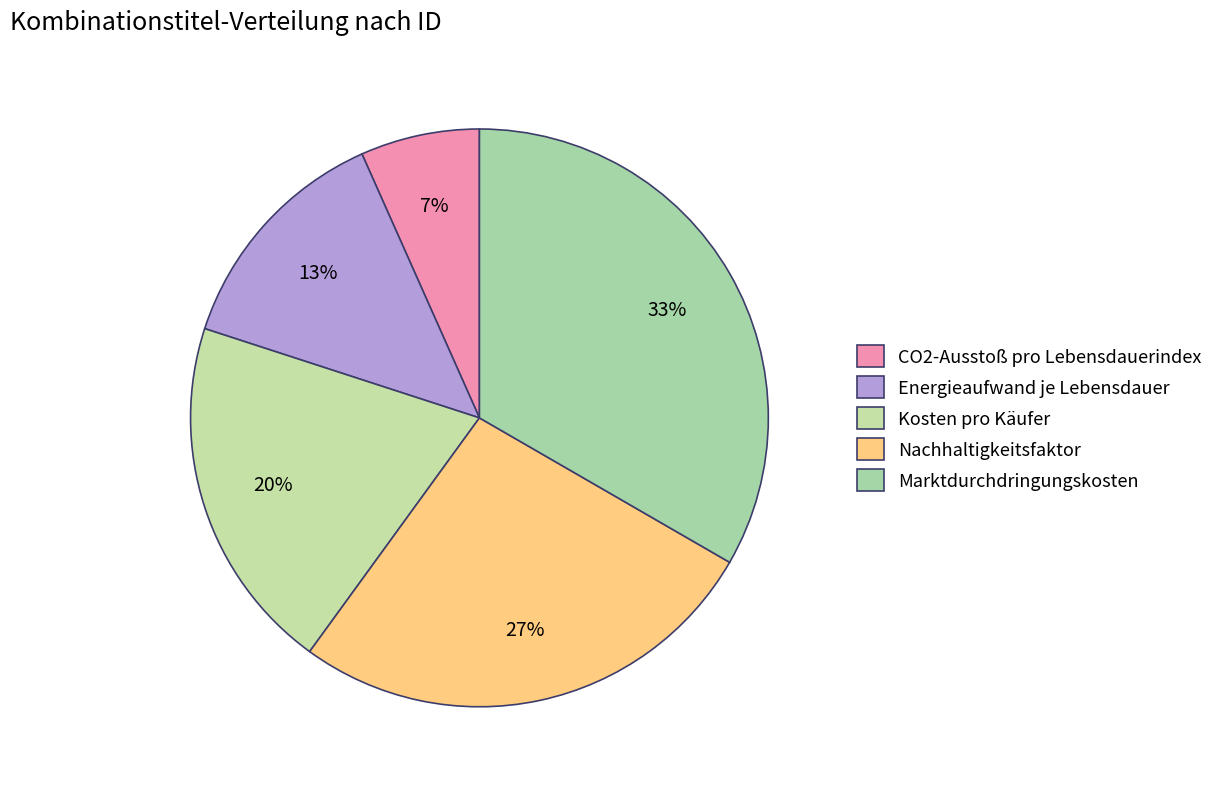

Does Kosten pro Käufer account for over 50% of the chart?

No